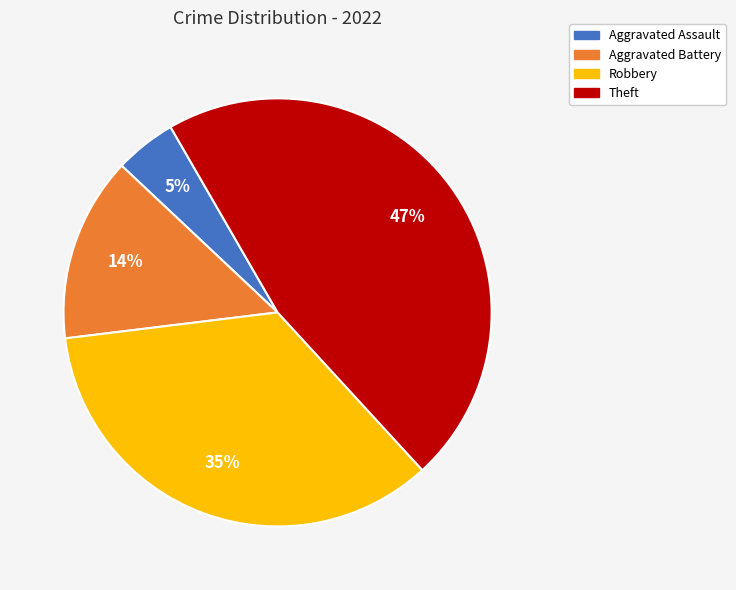

What percentage is the Aggravated Assault slice, to the nearest percent?

5%